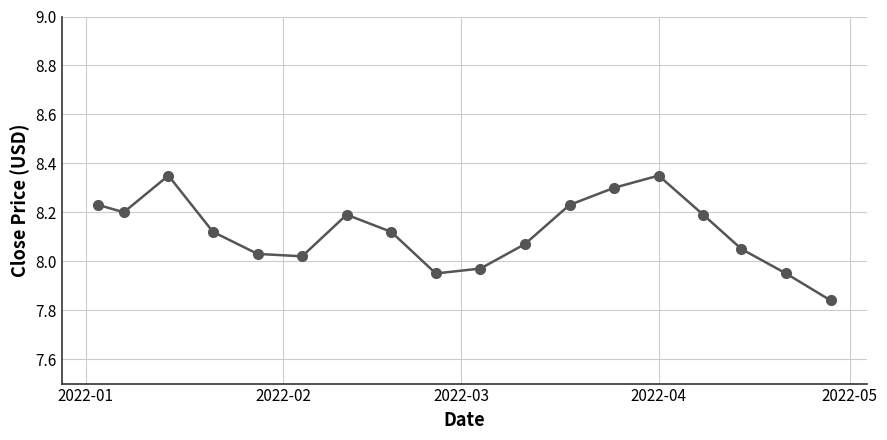

What is the value of the 13th point from the left?

8.3